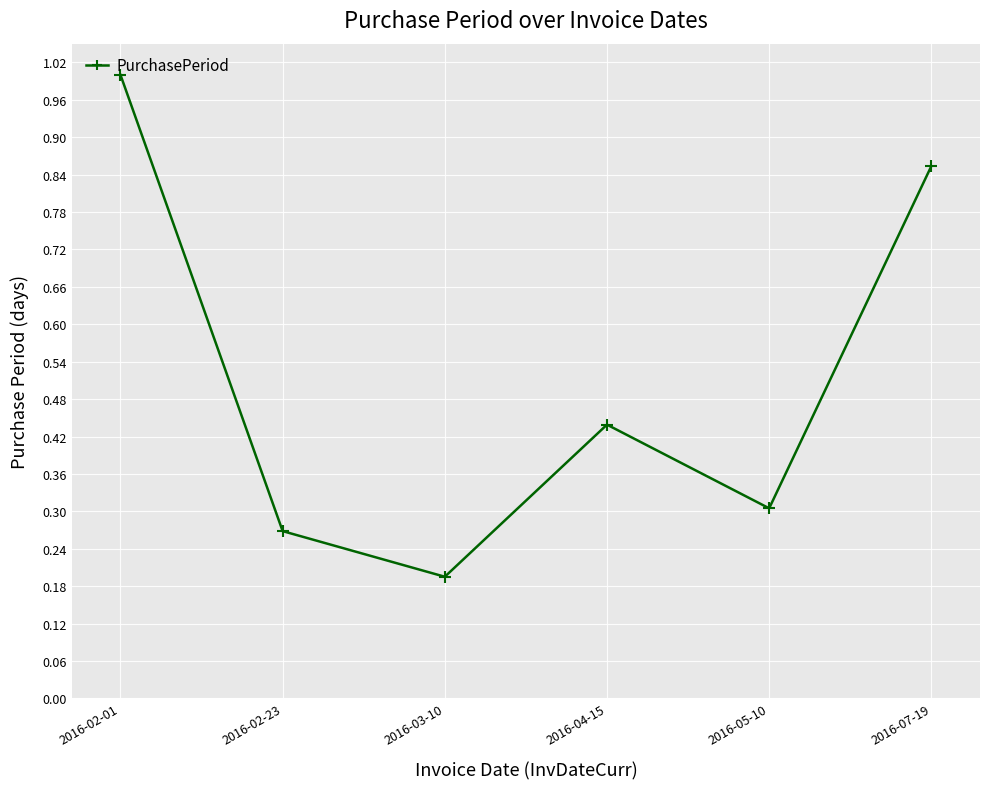

Where is the first local minimum?

2016-03-10